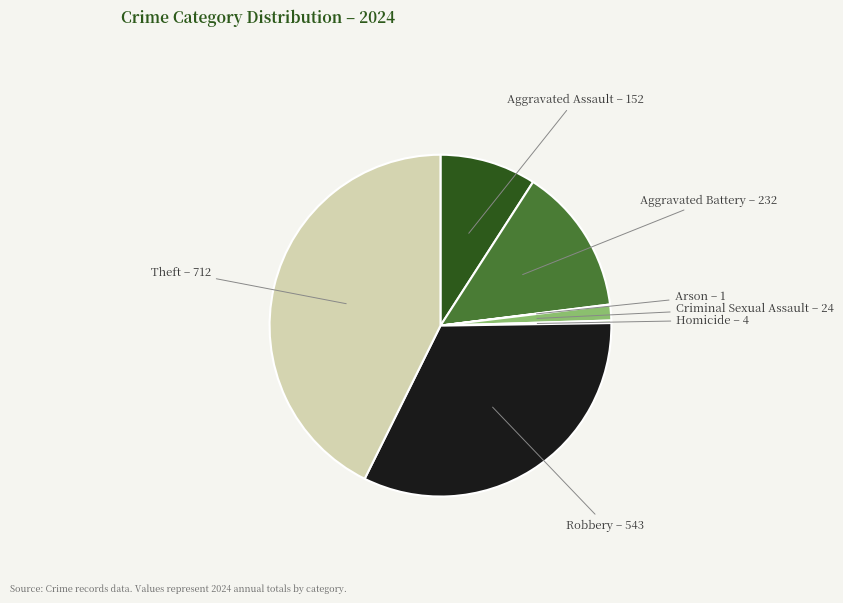

Is it true that Theft is 53% of the pie?

False